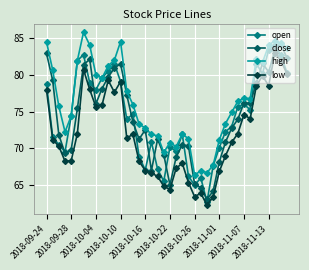

What is the maximum value shown in the chart?

85.8